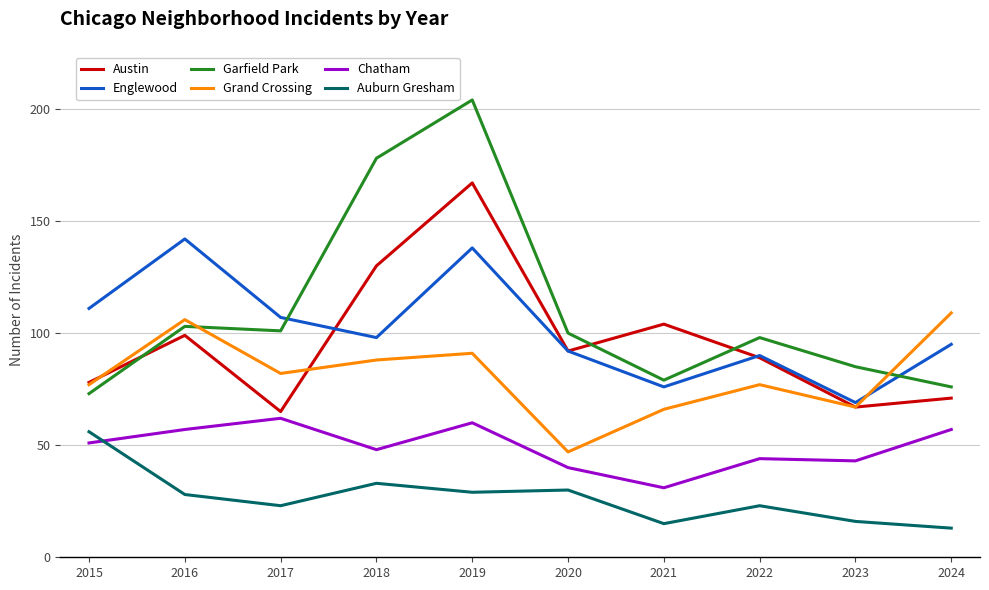

Where is the first local minimum for Grand Crossing?

2017